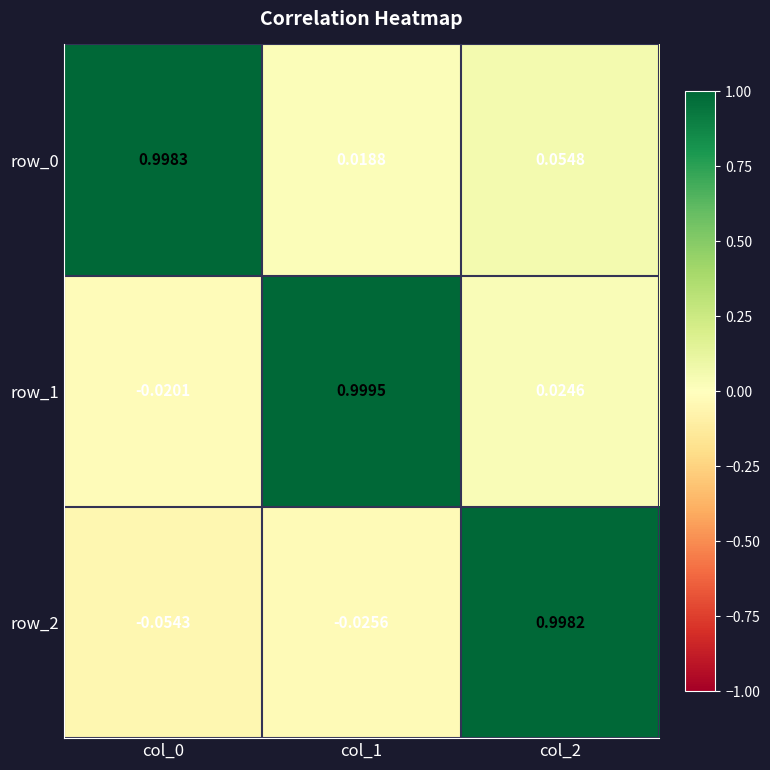

What is the total value across all series at col_2?

1.1